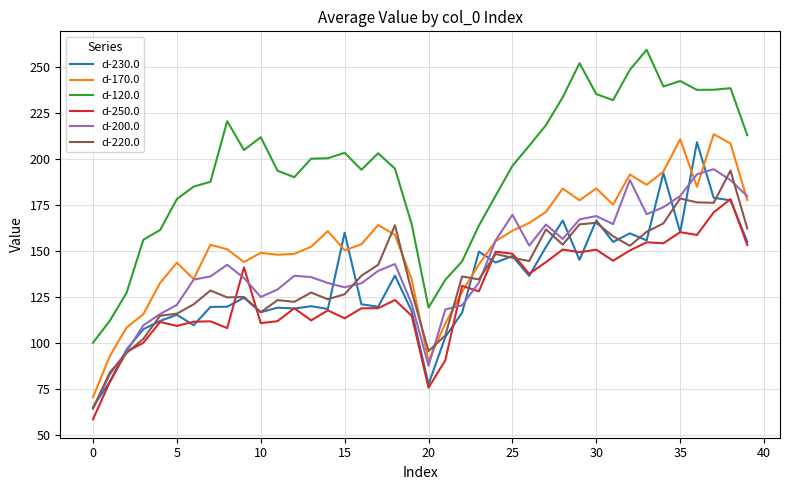

Which series has the largest total across all categories?

d-120.0